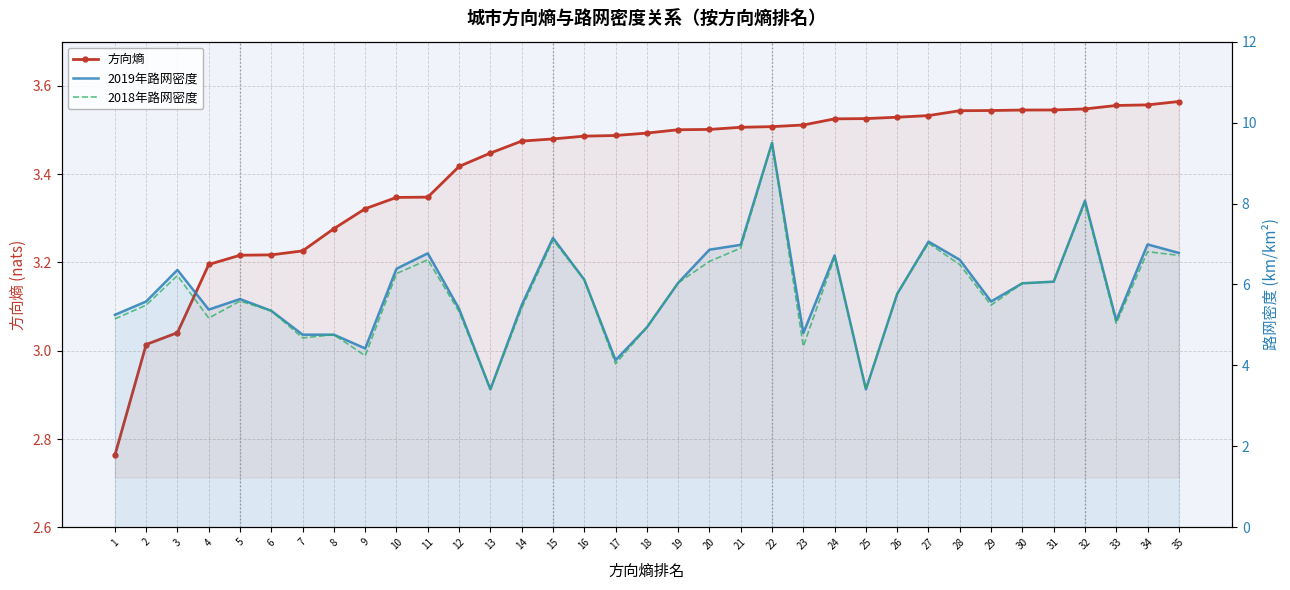

Reading right to left, list all the values displayed in this chart.

方向熵: 3.6	3.6	3.6	3.5	3.5	3.5	3.5	3.5	3.5	3.5	3.5	3.5	3.5	3.5	3.5	3.5	3.5	3.5	3.5	3.5	3.5	3.5	3.4	3.4	3.3	3.3	3.3	3.3	3.2	3.2	3.2	3.2	3.0	3.0	2.8
2019年路网密度: 6.8	7.0	5.1	8.1	6.1	6.0	5.6	6.6	7.1	5.8	3.4	6.7	4.8	9.5	7.0	6.9	6.0	4.9	4.1	6.1	7.2	5.5	3.4	5.4	6.8	6.4	4.4	4.8	4.8	5.3	5.6	5.4	6.4	5.6	5.2
2018年路网密度: 6.7	6.8	5.0	8.0	6.1	6.0	5.5	6.5	7.0	5.8	3.4	6.7	4.5	9.5	6.9	6.6	6.0	4.9	4.0	6.1	7.1	5.4	3.4	5.3	6.6	6.3	4.2	4.8	4.7	5.3	5.6	5.2	6.2	5.5	5.2